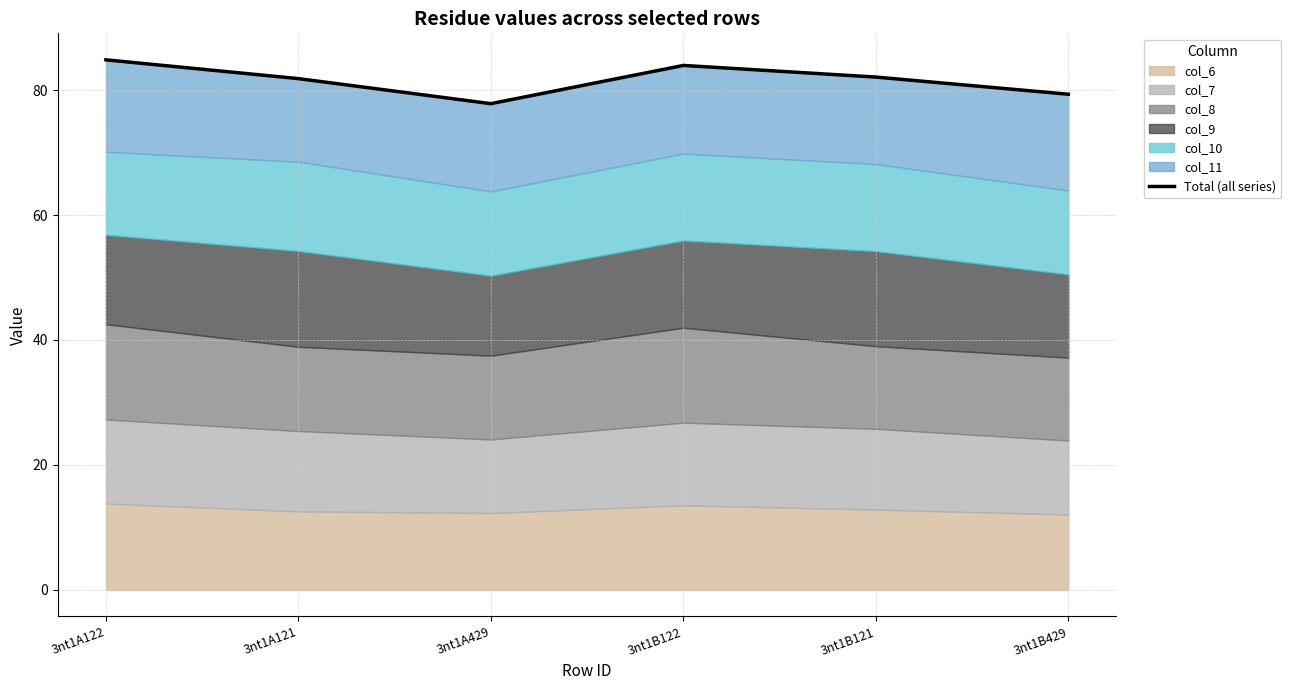

What is the difference between the values at 3nt1B429 and 3nt1A122?

5.5